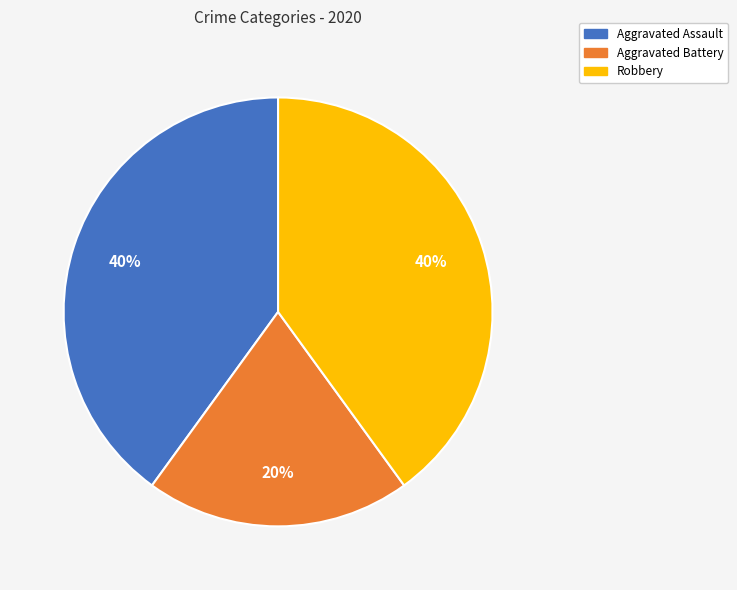

Count the number of slices in the pie.

3